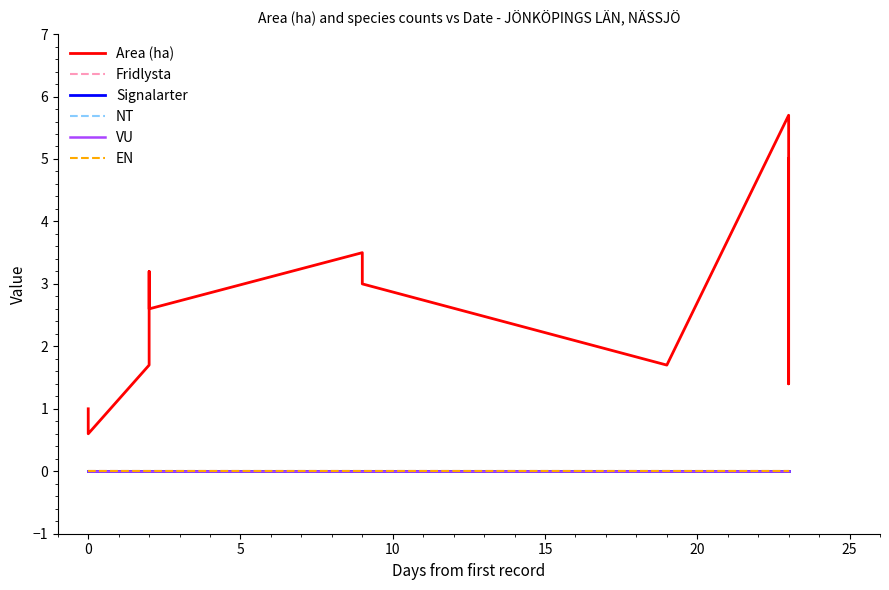

True or false: NT has more than 1 interior local peaks.

False